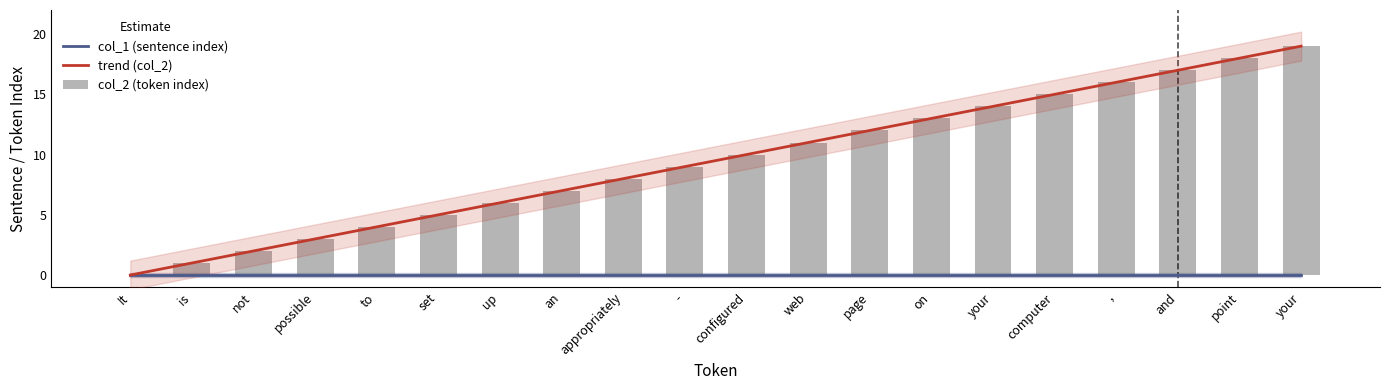

Reading left to right, extract all data points from this chart.

col_1 (sentence index): 0.0	0.0	0.0	0.0	0.0	0.0	0.0	0.0	0.0	0.0	0.0	0.0	0.0	0.0	0.0	0.0	0.0	0.0	0.0	0.0
trend (col_2): 0.0	1.0	2.0	3.0	4.0	5.0	6.0	7.0	8.0	9.0	10.0	11.0	12.0	13.0	14.0	15.0	16.0	17.0	18.0	19.0
col_2 (token index): 0.0	1.0	2.0	3.0	4.0	5.0	6.0	7.0	8.0	9.0	10.0	11.0	12.0	13.0	14.0	15.0	16.0	17.0	18.0	19.0